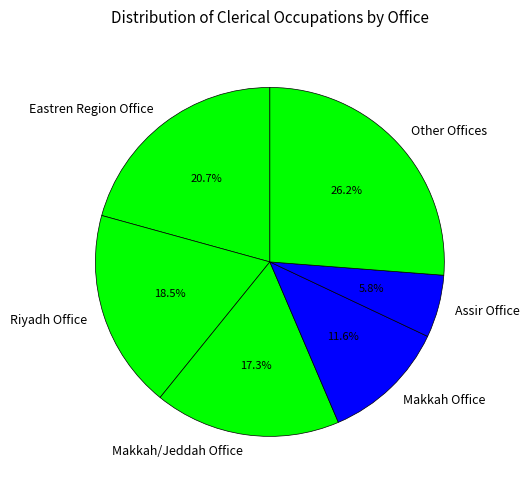

Approximately how many times larger is the value at Riyadh Office compared to Eastren Region Office?

0.9